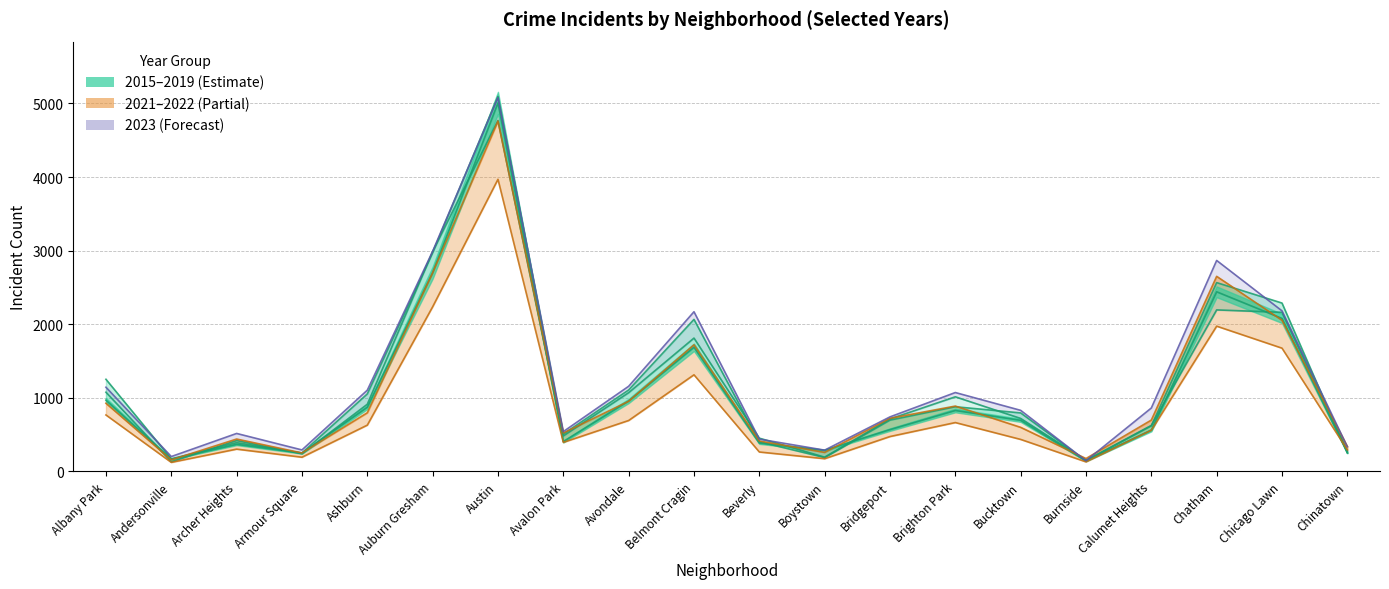

Reading right to left, extract all data points from this chart.

2015: 277	2162	2195	625	151	720	1014	713	194	452	1812	1070	482	4770	2987	913	240	419	131	1076
2017: 253	2288	2566	620	145	795	879	697	188	403	2066	1107	508	5096	2973	1053	250	391	171	1252
2019: 253	2079	2441	561	142	694	828	568	287	385	1687	957	405	5008	2700	872	249	368	166	968
2021: 293	1675	1974	559	130	435	664	474	173	264	1313	692	395	3970	2237	629	193	303	123	767
2022: 338	2054	2651	698	175	599	888	722	258	414	1720	953	522	4761	2699	797	251	440	157	926
2023: 335	2182	2867	862	145	830	1072	741	289	439	2170	1157	541	5079	2991	1104	292	516	202	1144